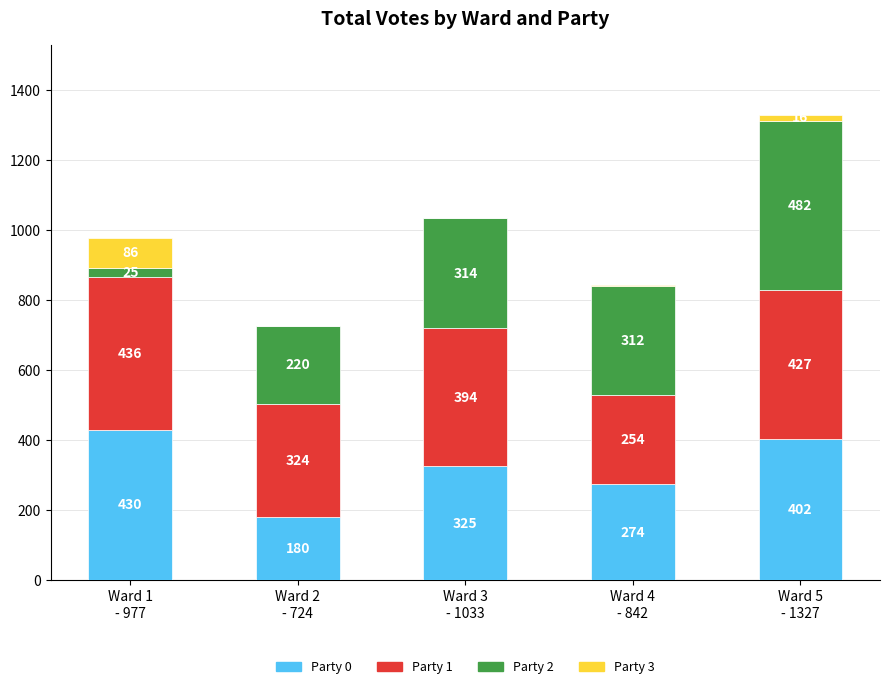

How many data points does each series have?

5